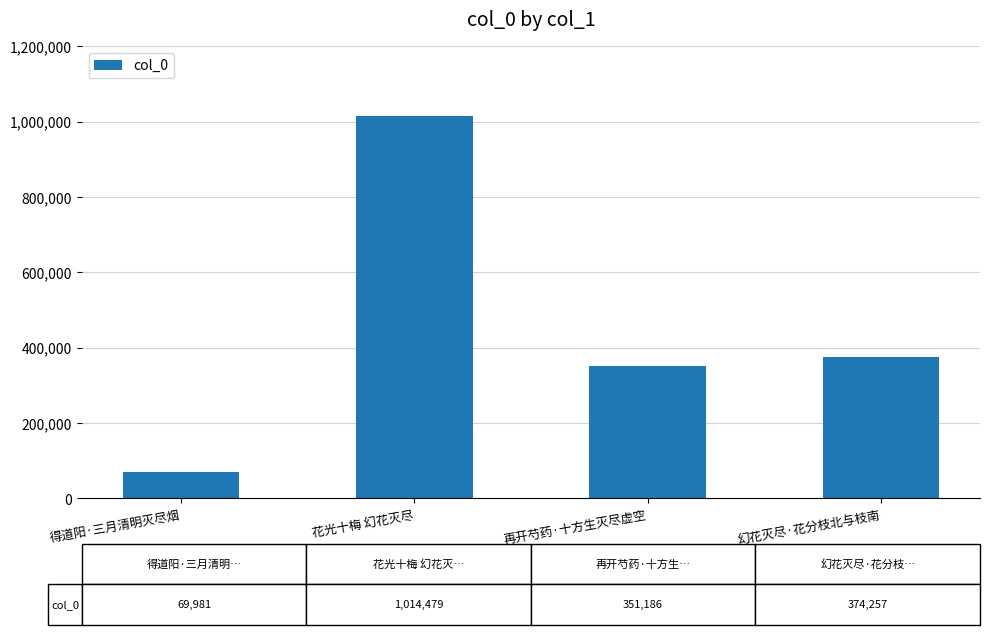

What is the approximate value at 花光十梅 幻花灭尽, to the nearest 50?

1014500